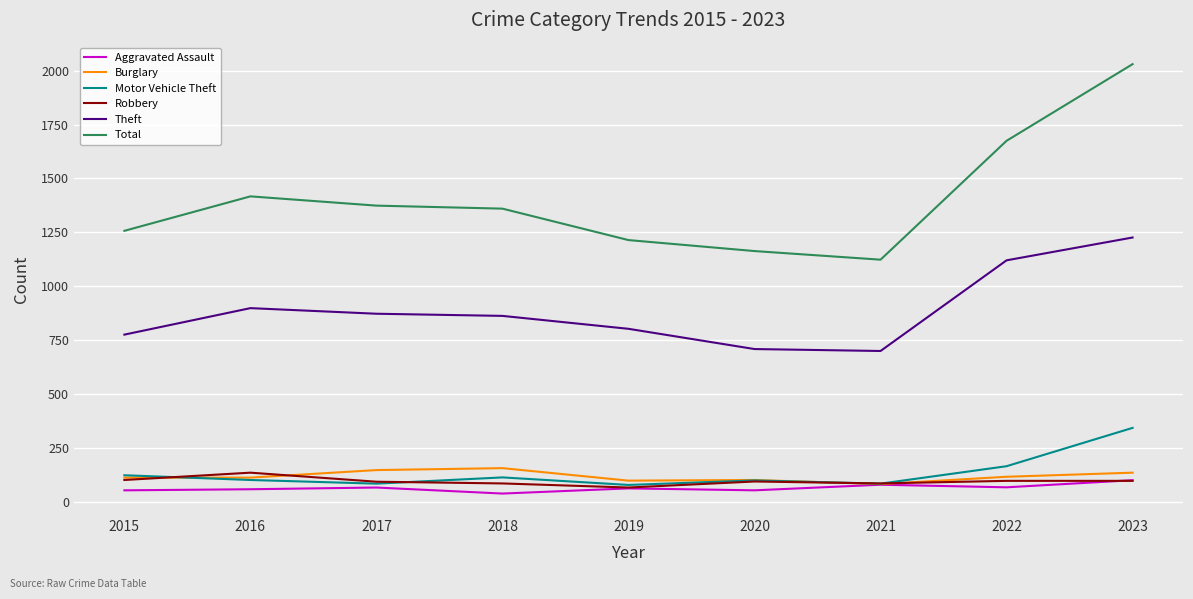

Which category has the highest value in the Theft series?

2023